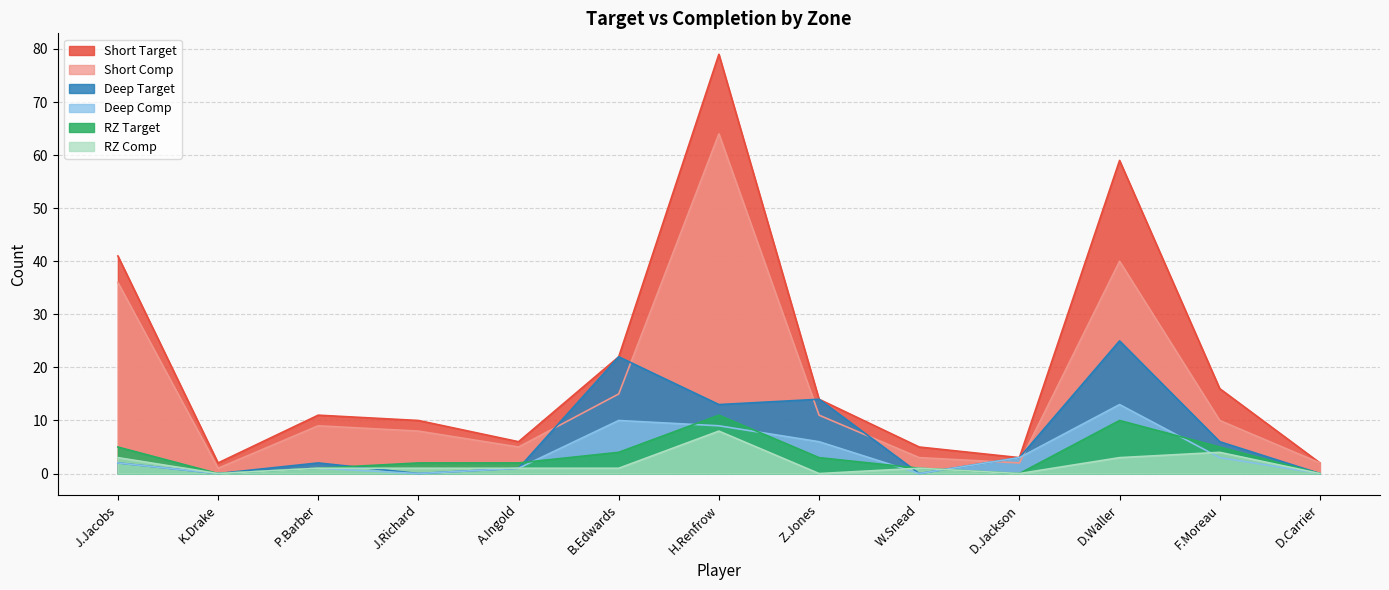

The value of Short Target at B.Edwards is 22. True or false?

True